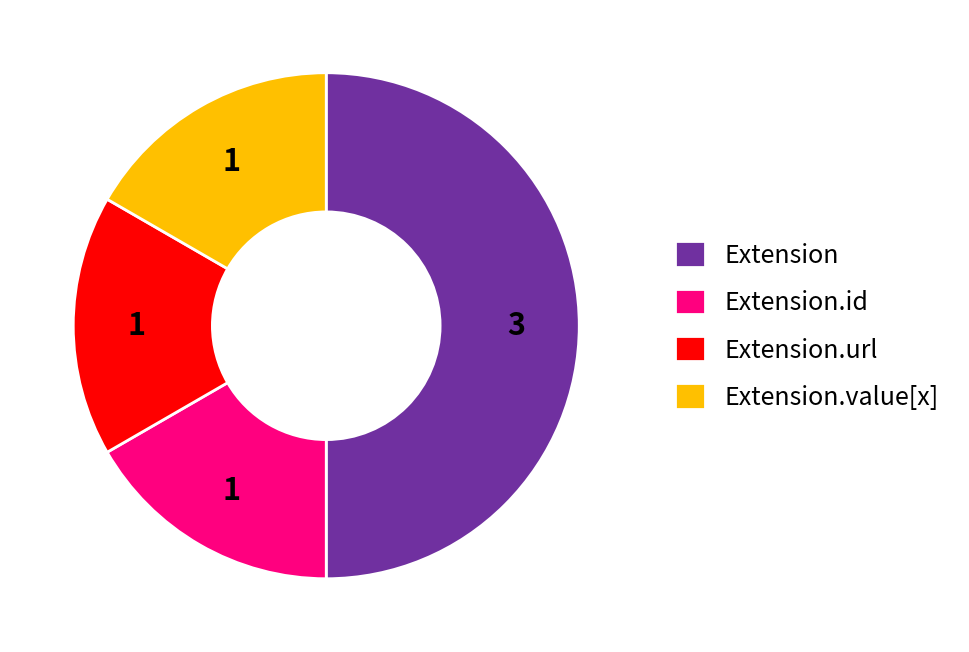

How many slices are in this pie chart?

4